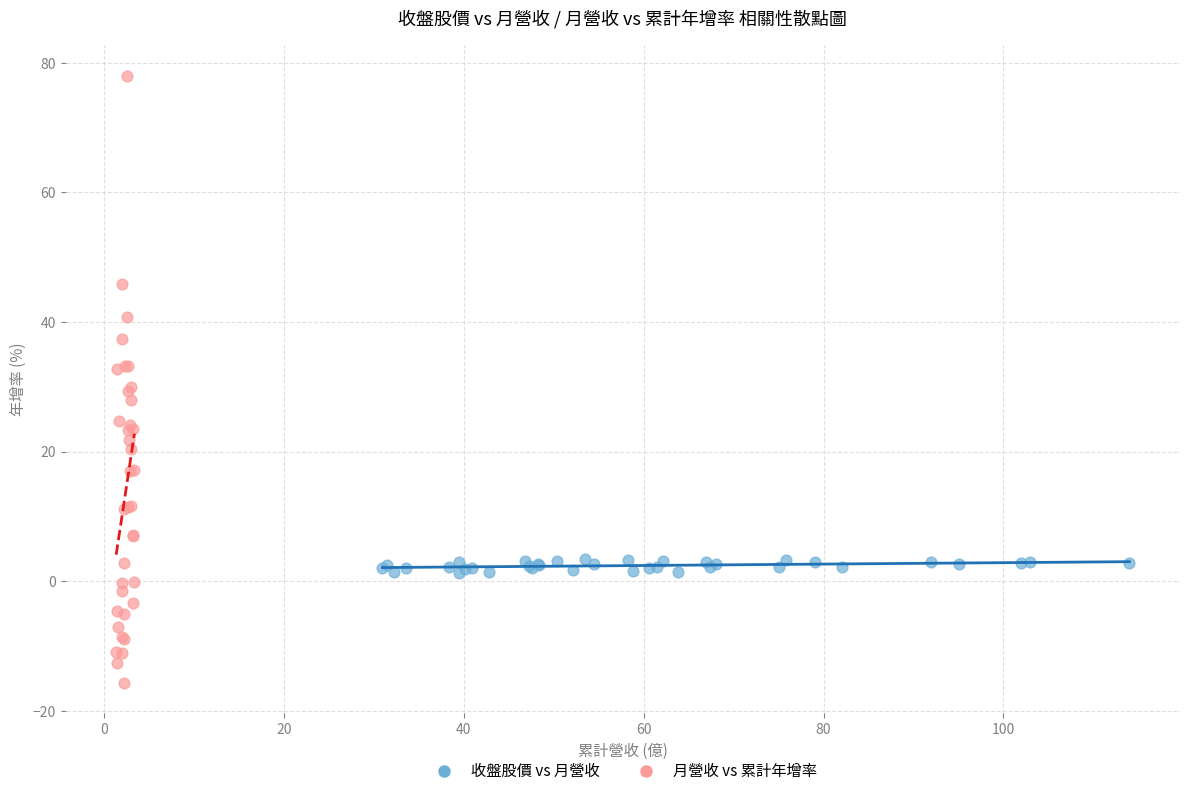

Which series has the widest spread of Y values?

月營收 vs 累計年增率